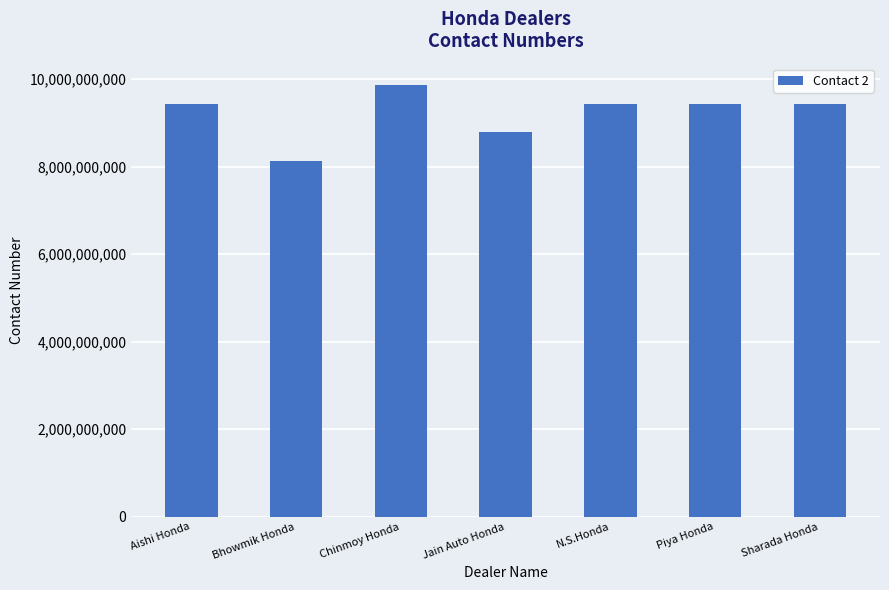

True or false: the data shows 9436137585 at Piya Honda.

True